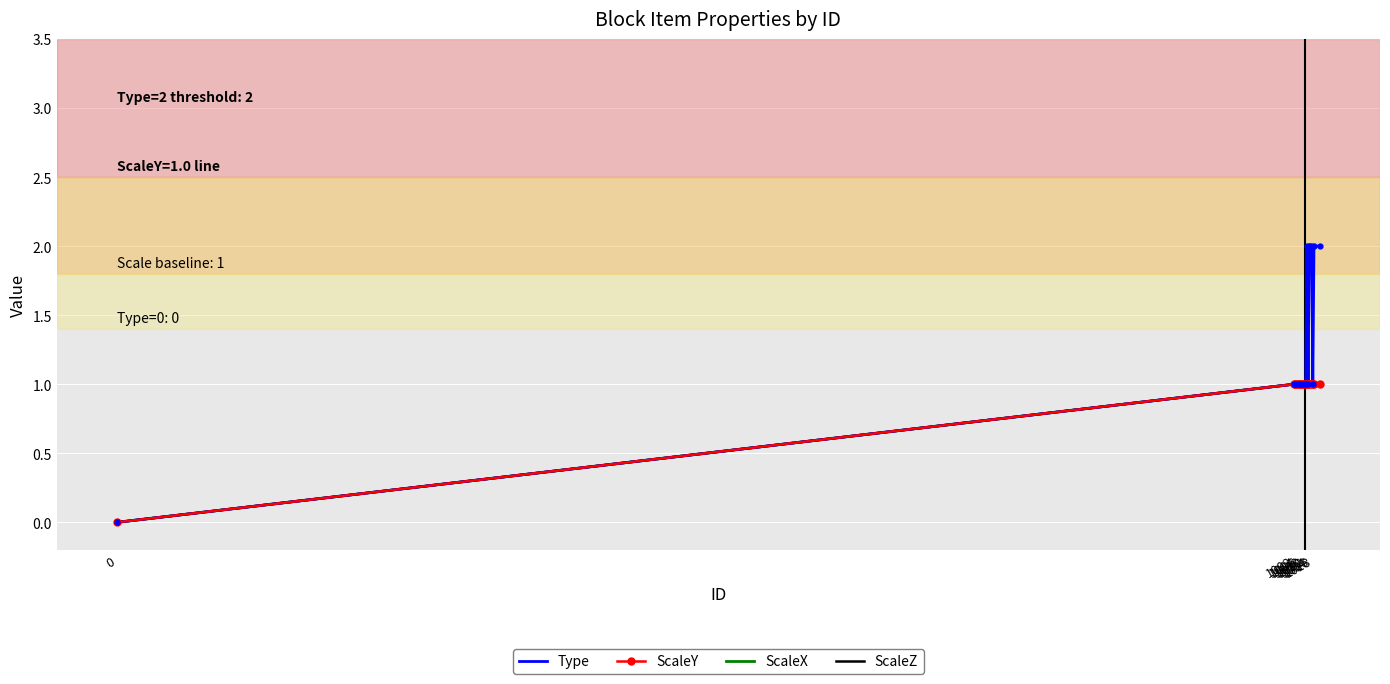

How many data points in ScaleX are less than 1?

1